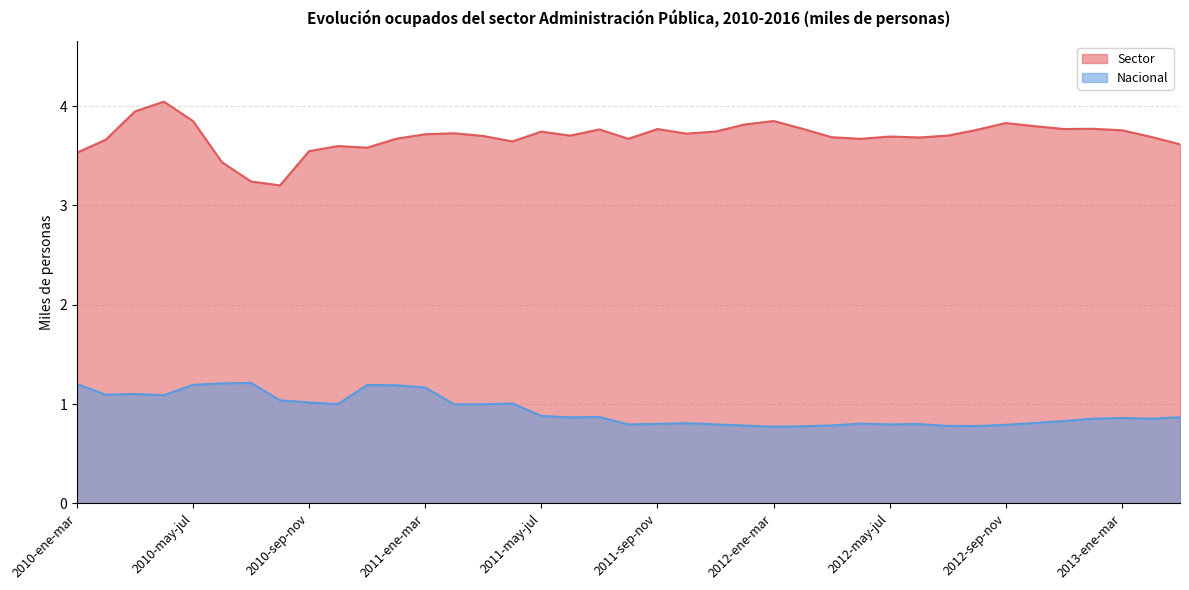

Is it true that Sector equals 1.2 at 2012-dic-feb?

False